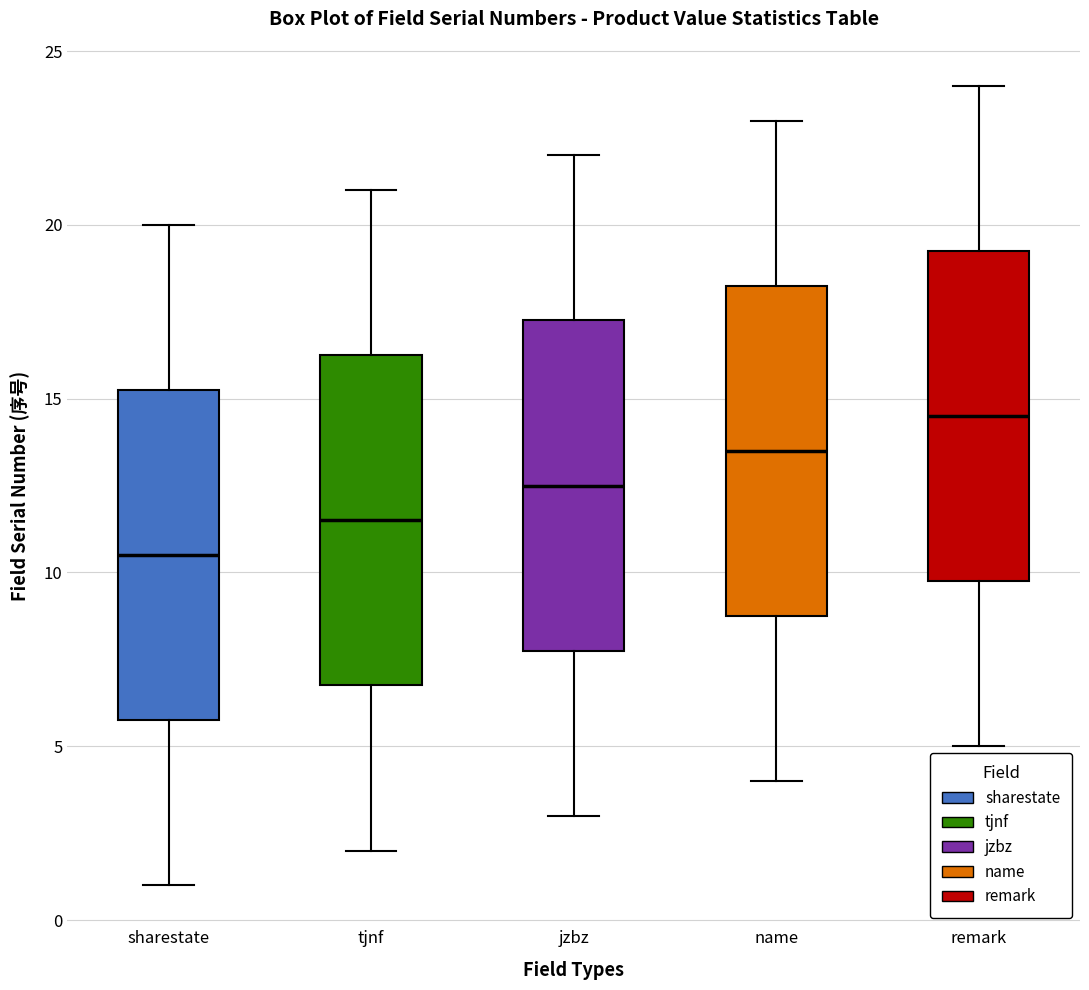

Which box's median line is the lowest?

sharestate